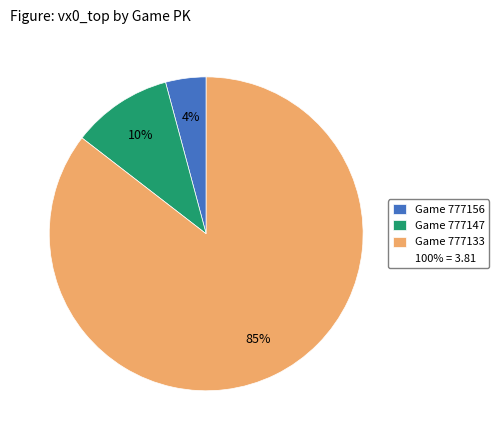

Count the number of slices in the pie.

3